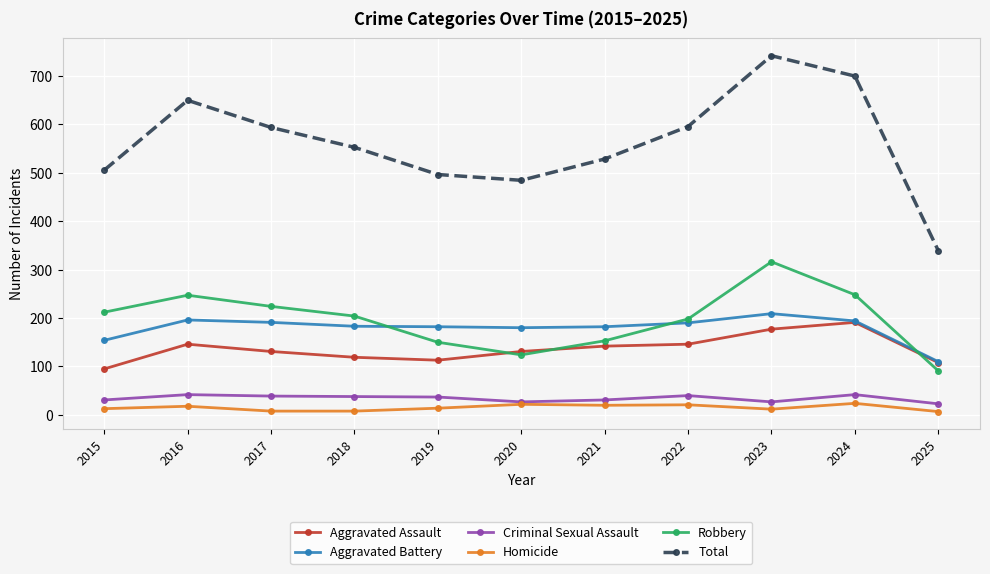

How many categories are shown in the chart?

11